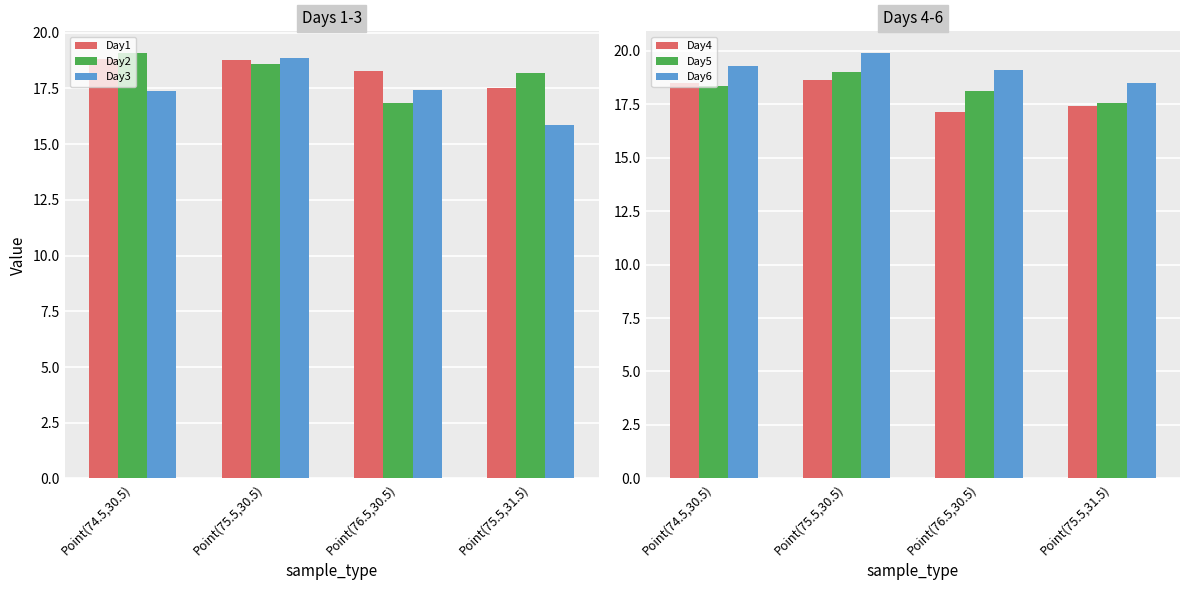

At Point(75.5,30.5), list the series in order from largest to smallest.

Day6, Day5, Day3, Day1, Day4, Day2